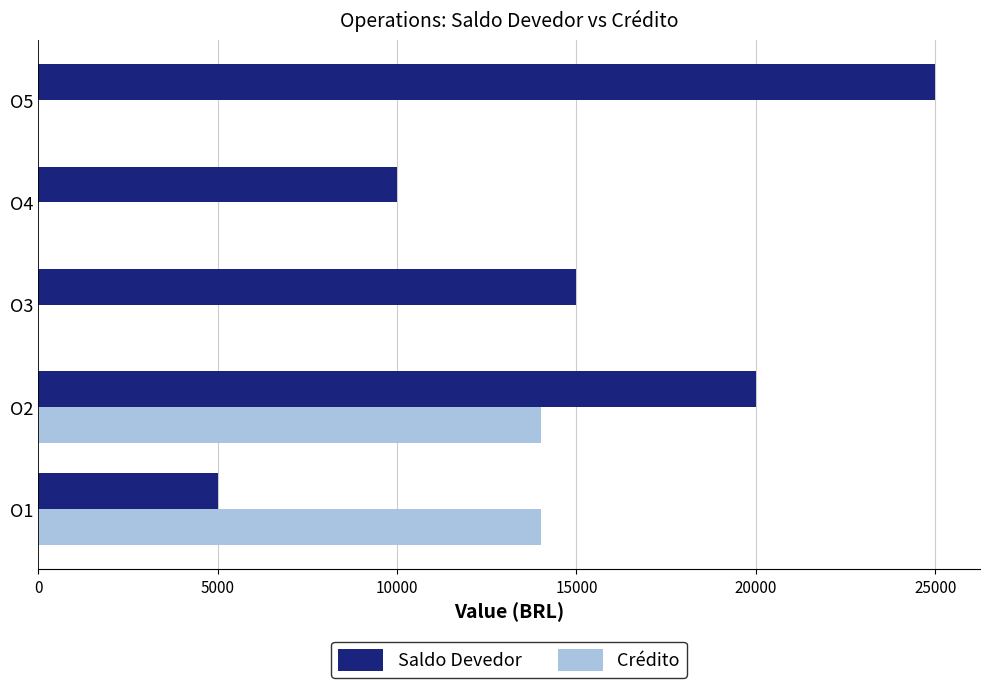

What is the average value of the Crédito series?

5600